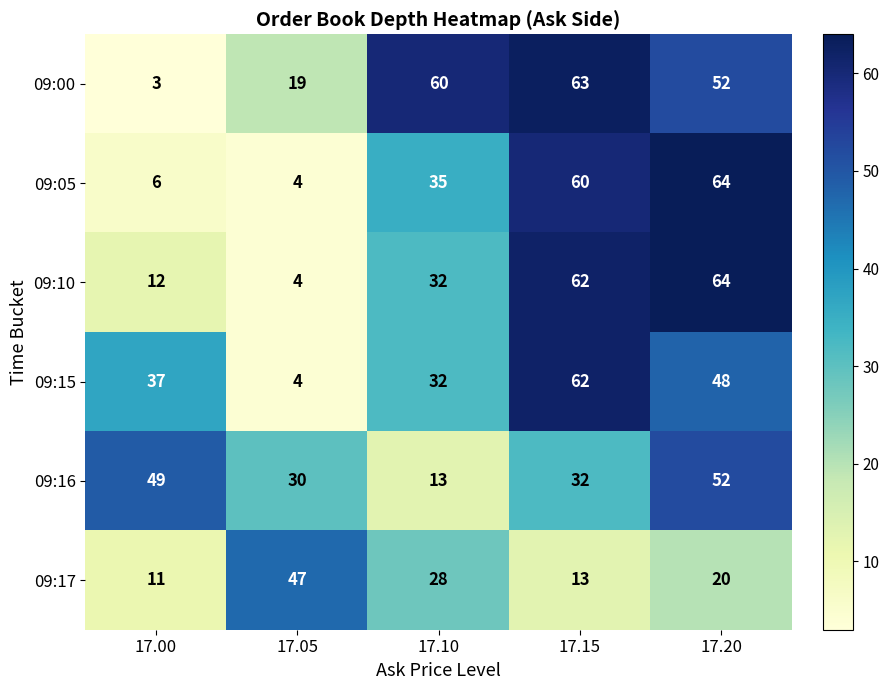

At which category is the sum across all series the highest?

17.20